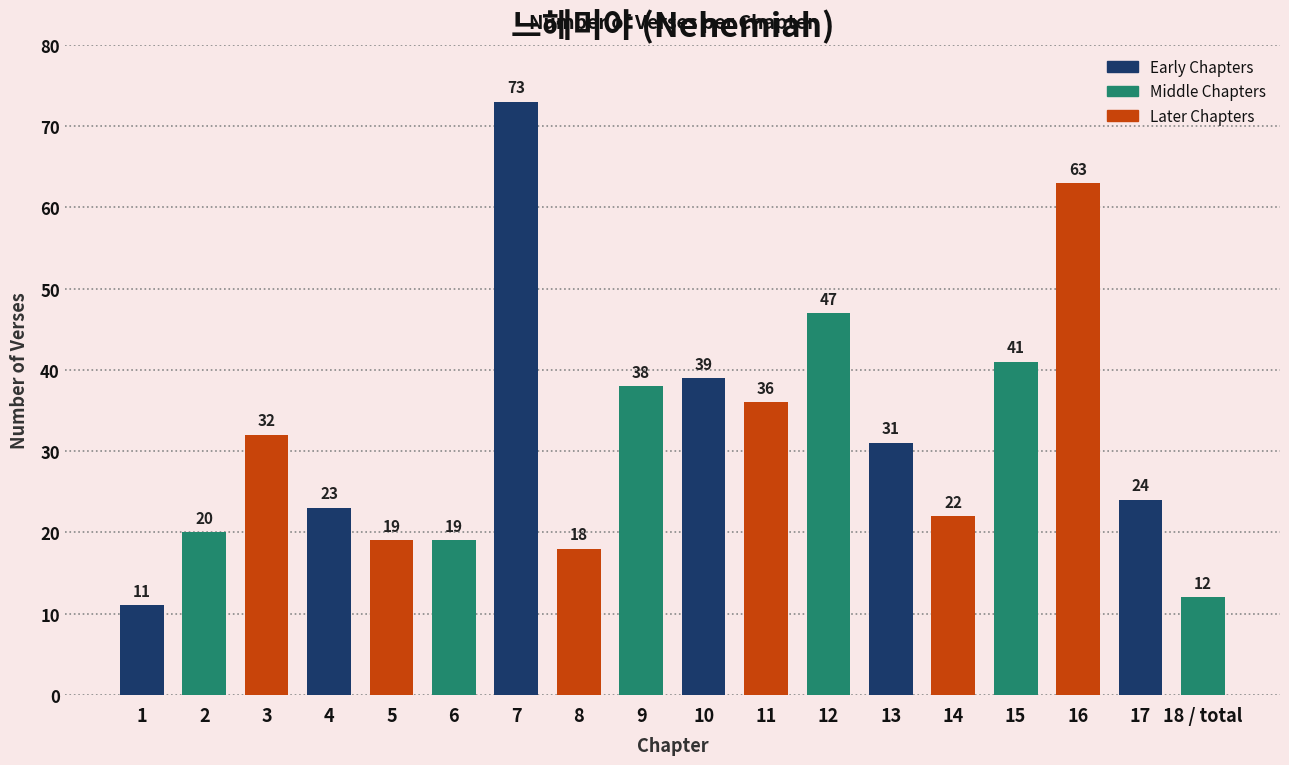

The chart shows a value of 28 at 15. True or false?

False